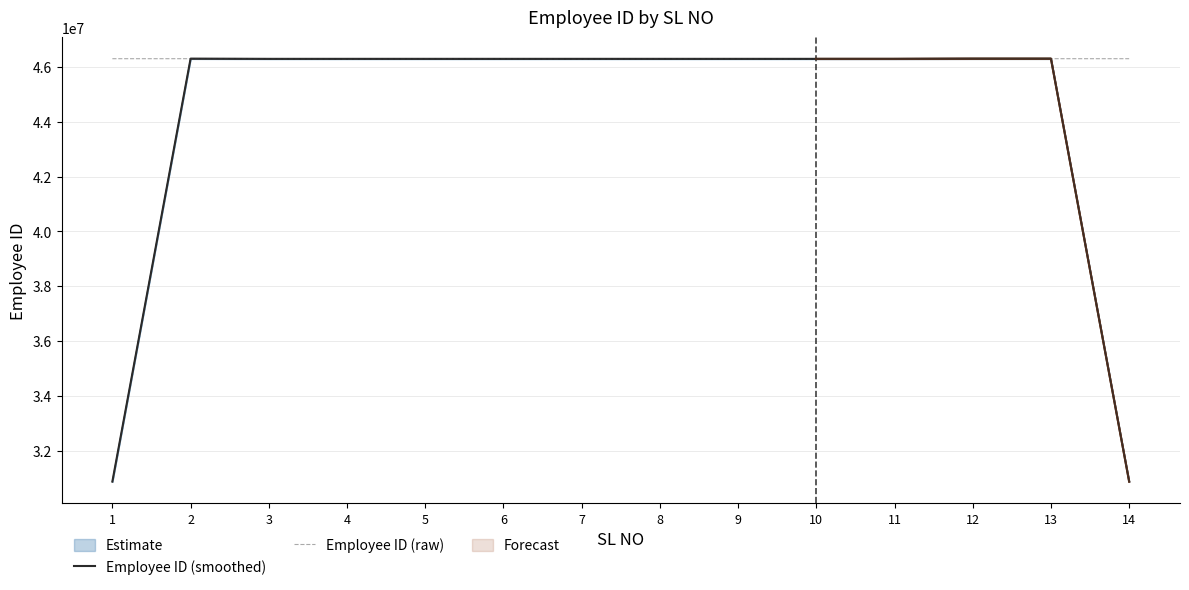

What is the difference between the second highest and second lowest values in the Employee ID (raw) series?

18592.0